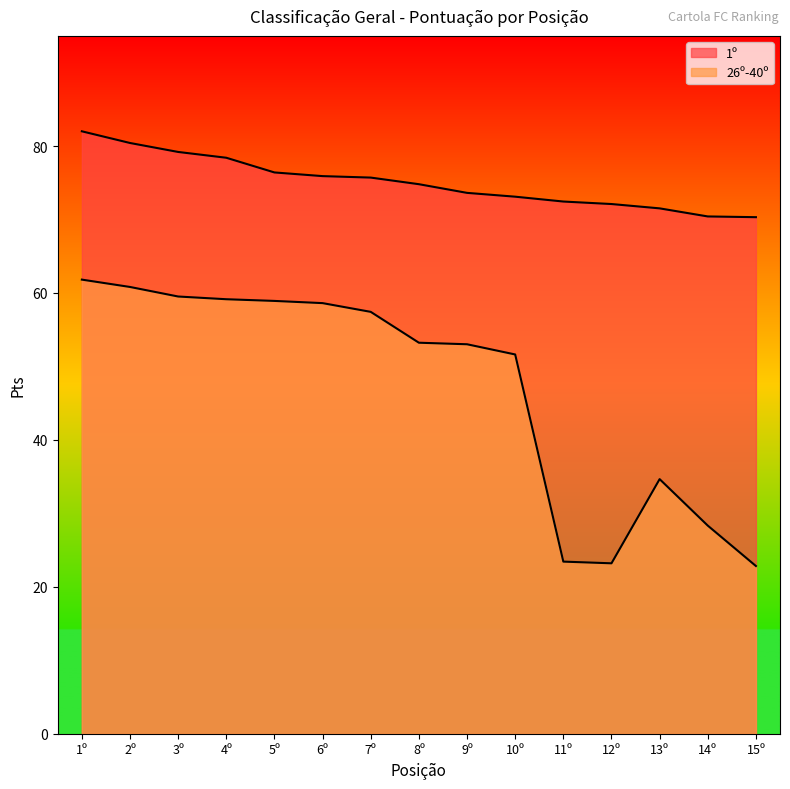

What are all the series names shown in the legend?

1º, 26º-40º